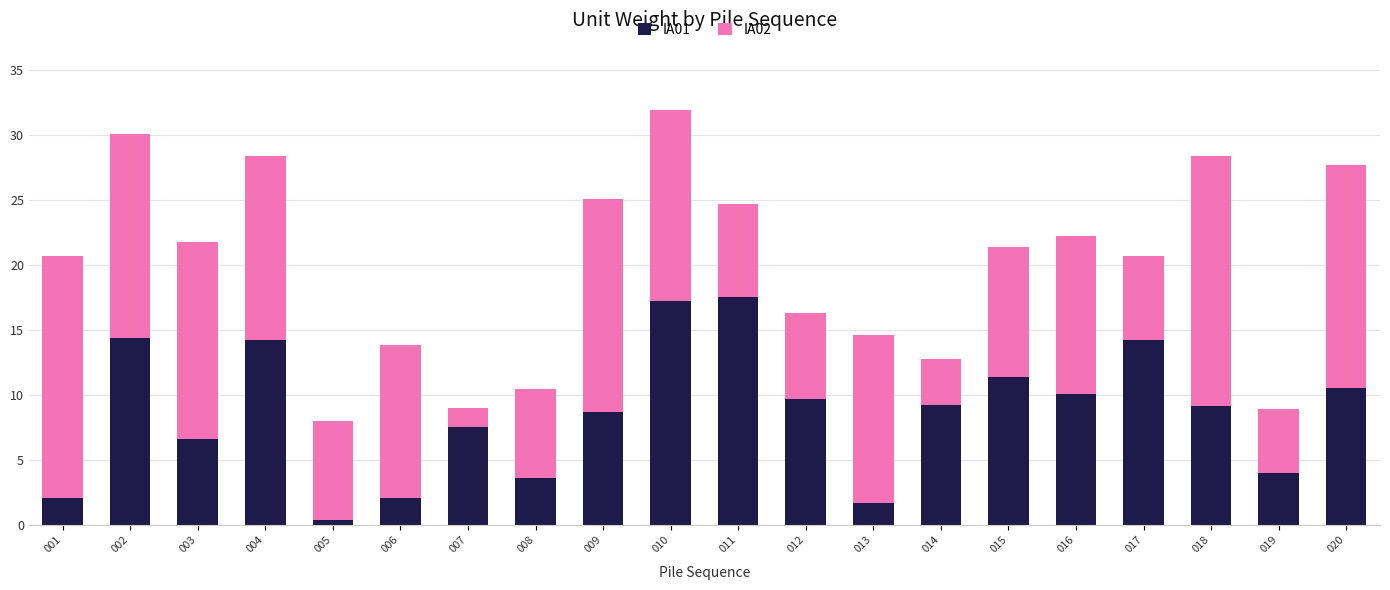

Count the number of data series in this chart.

2